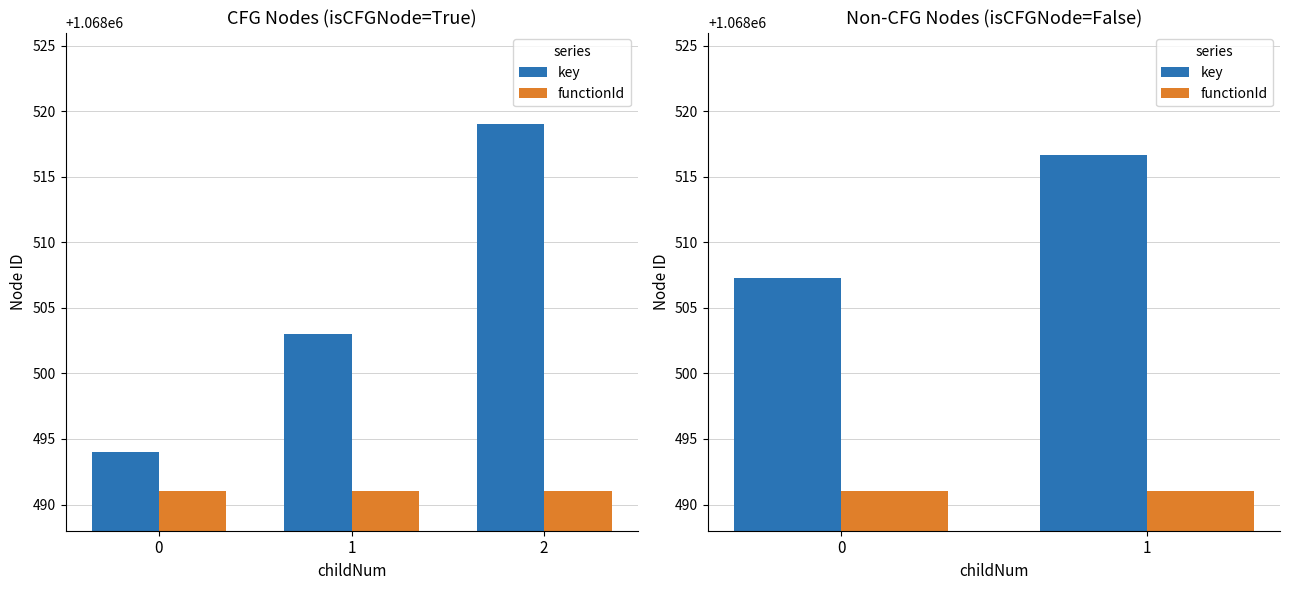

At which category is the sum across all series the highest?

1